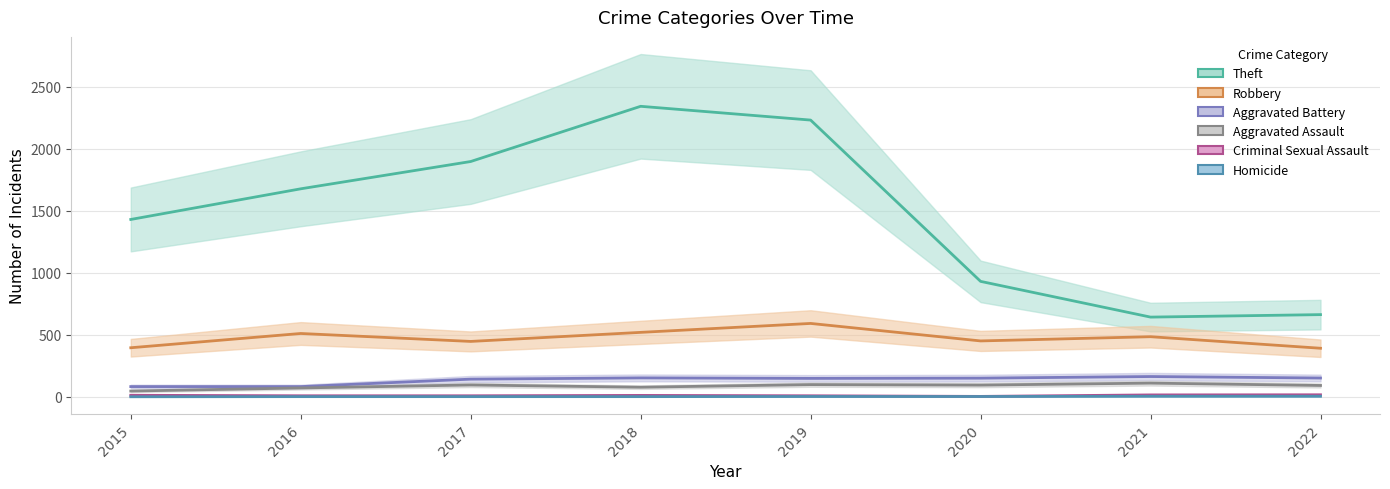

Which category has the lowest value across all series?

2015